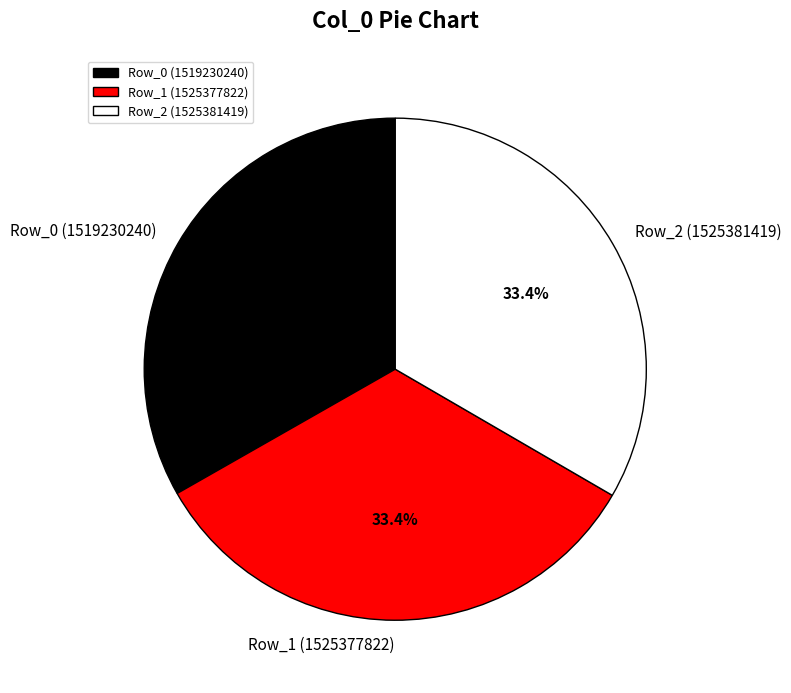

Count the number of slices in the pie.

3